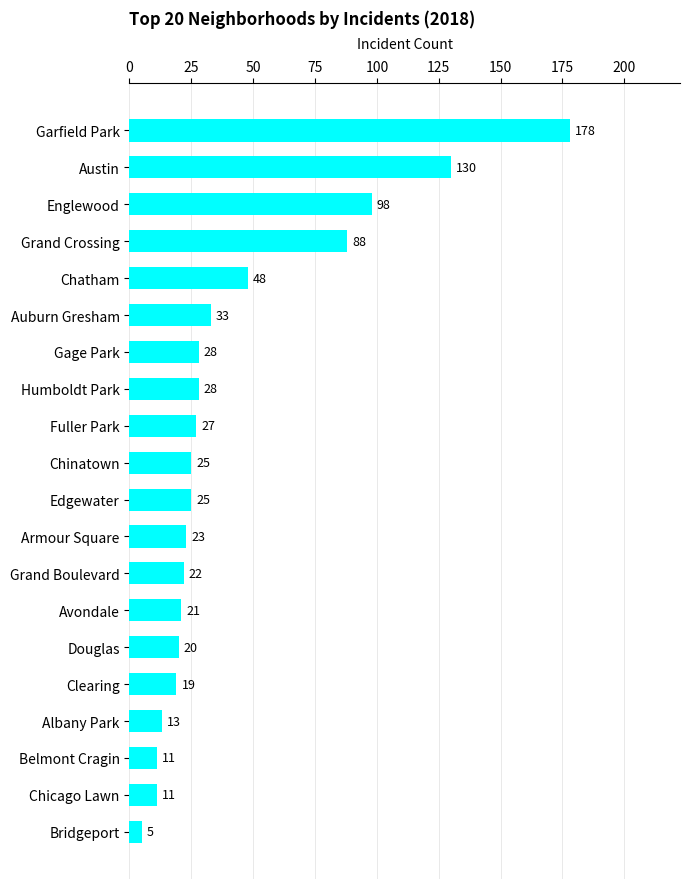

The value at Grand Crossing is 36. True or false?

False